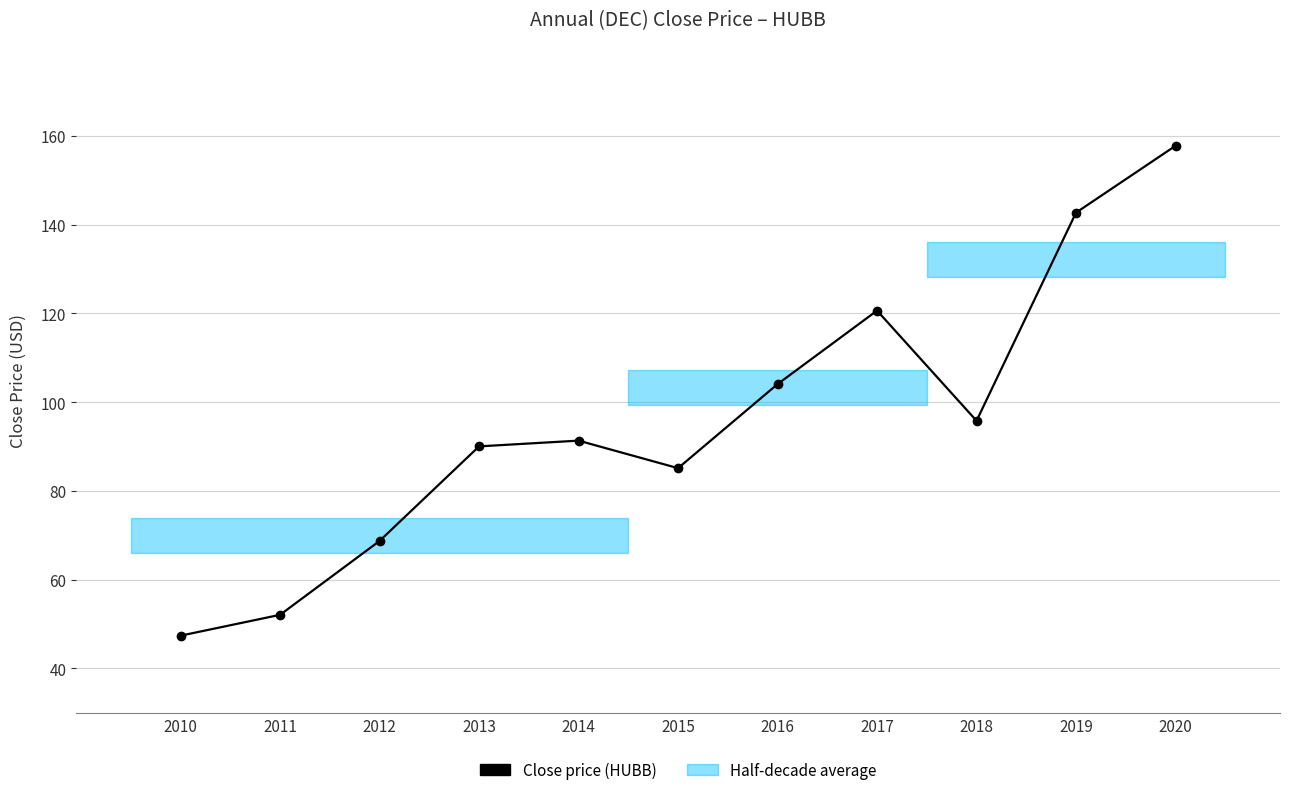

Where is the first local maximum?

2014